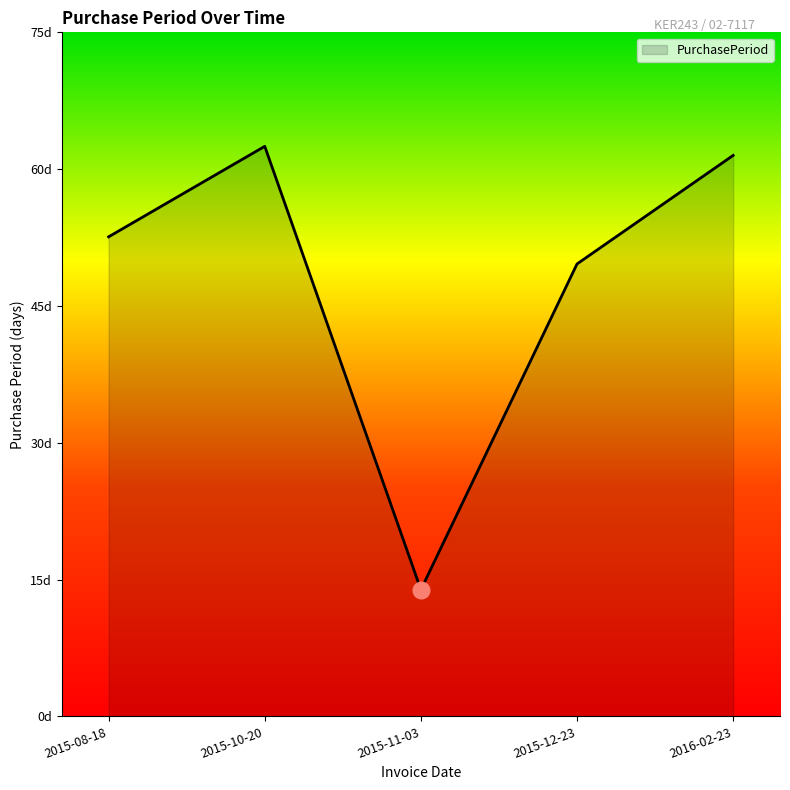

At which category does the data reach its first local peak?

2015-10-20